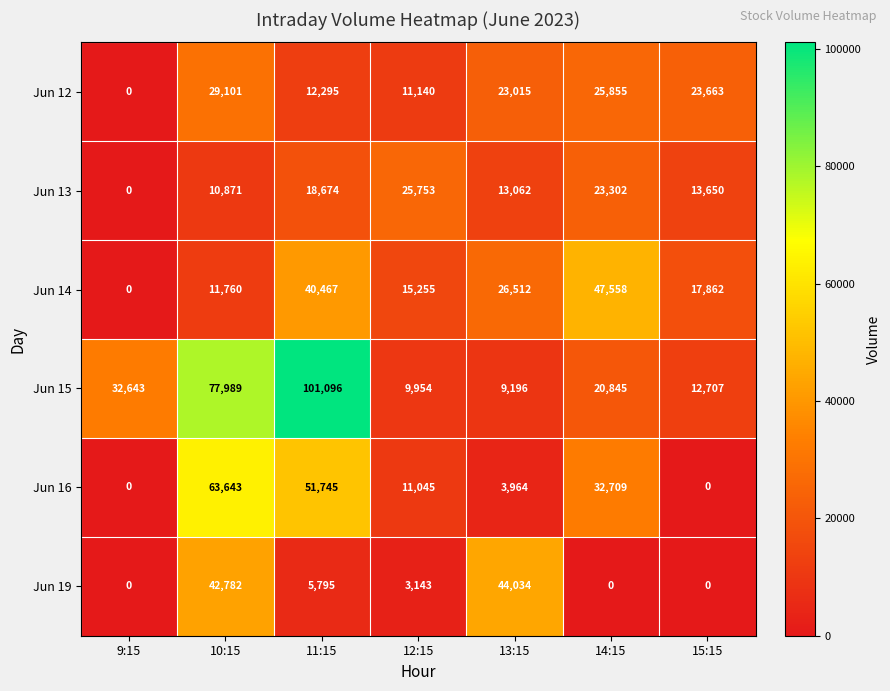

True or false: Jun 13 has a value of 20225 at 15:15.

False